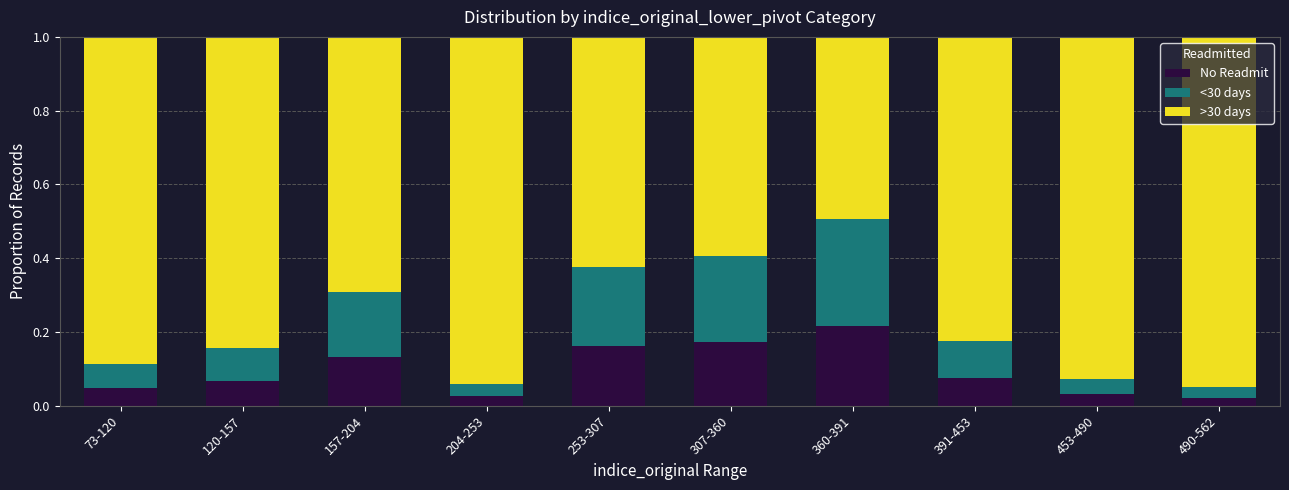

What is the total value across all series at 157-204?

1.0